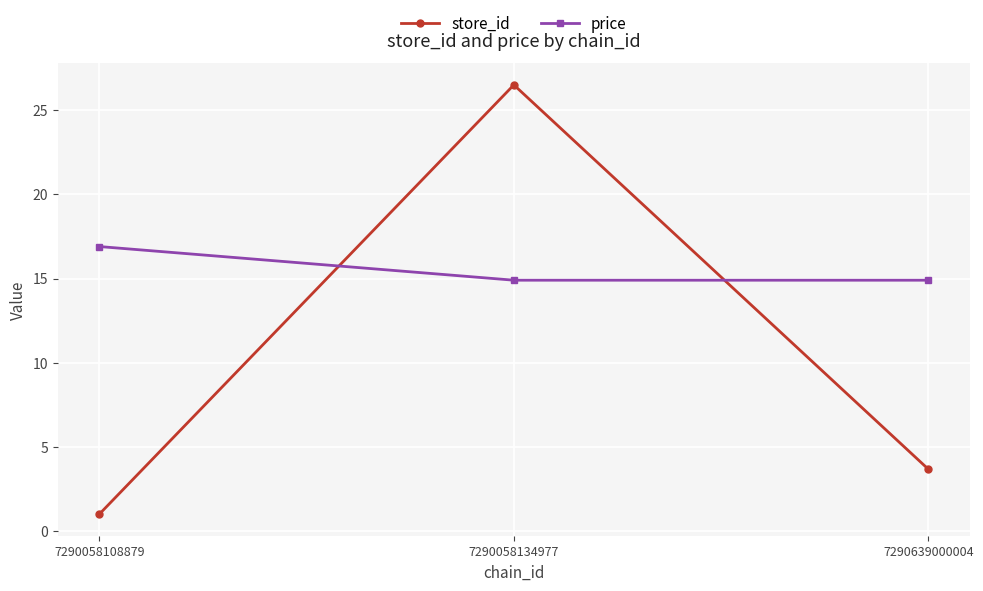

Rank the series by their average value, from highest to lowest.

price, store_id